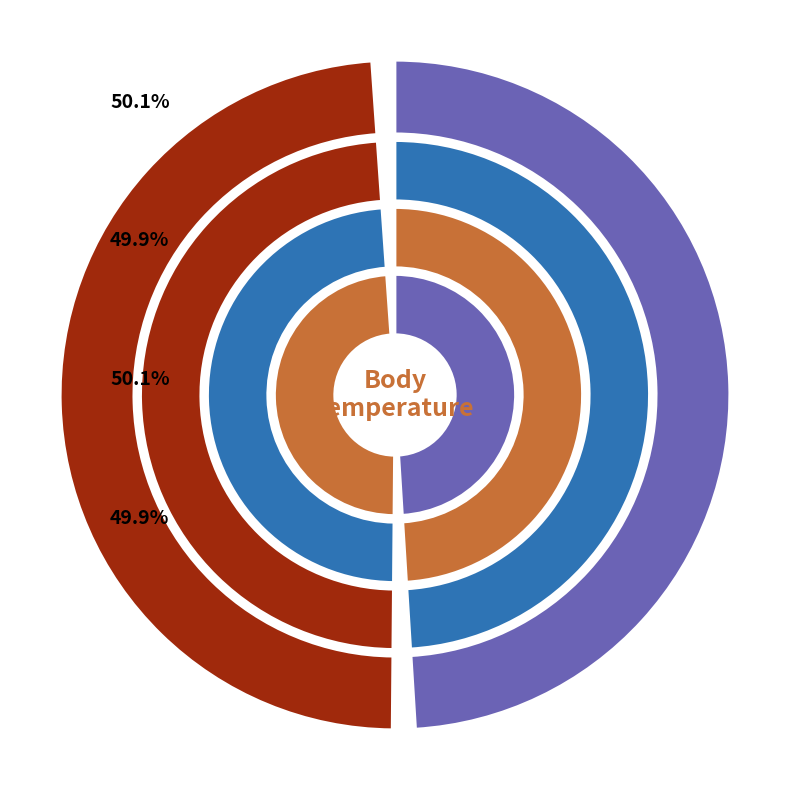

To the nearest percent, what portion does 2019-03-12T23:17:36Z represent?

50%